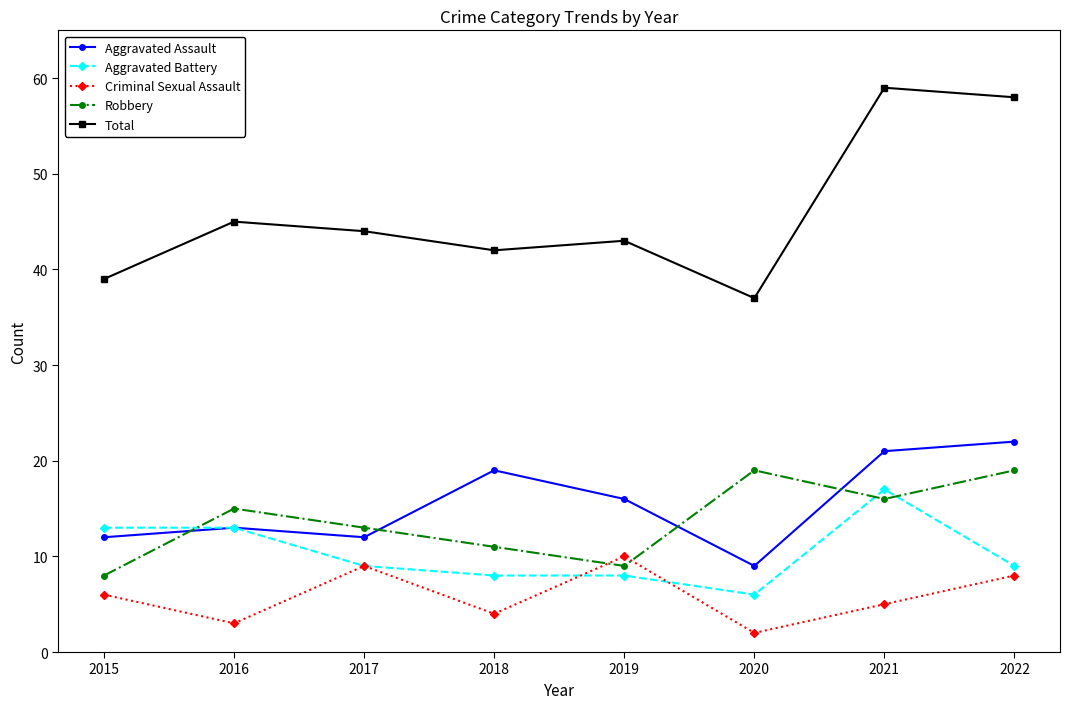

In Criminal Sexual Assault, how many points are lower than both neighbors (excluding endpoints)?

3